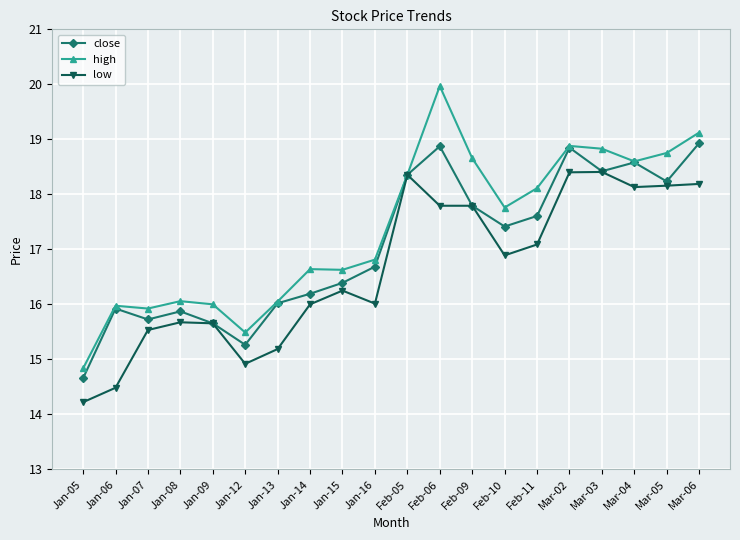

How many distinct data groups are displayed?

3